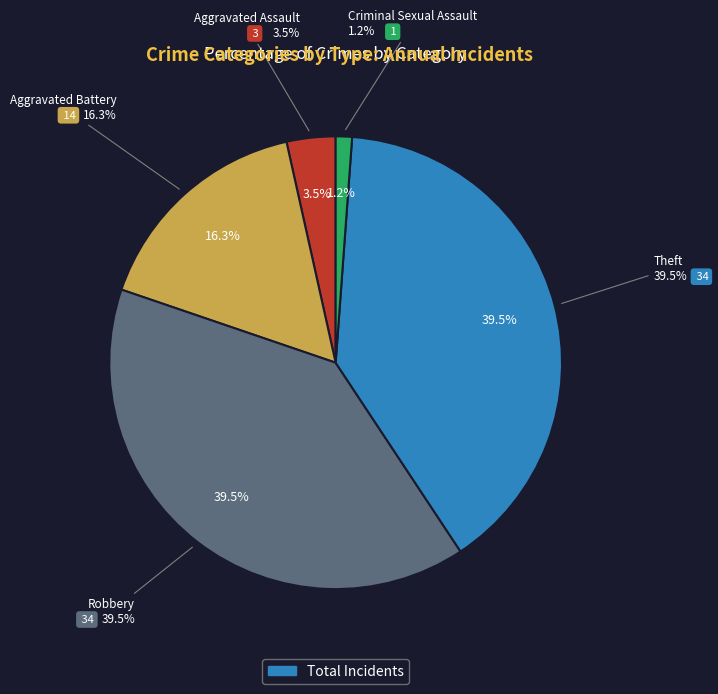

Approximately how many times larger is the value at Aggravated Assault compared to Theft?

0.1